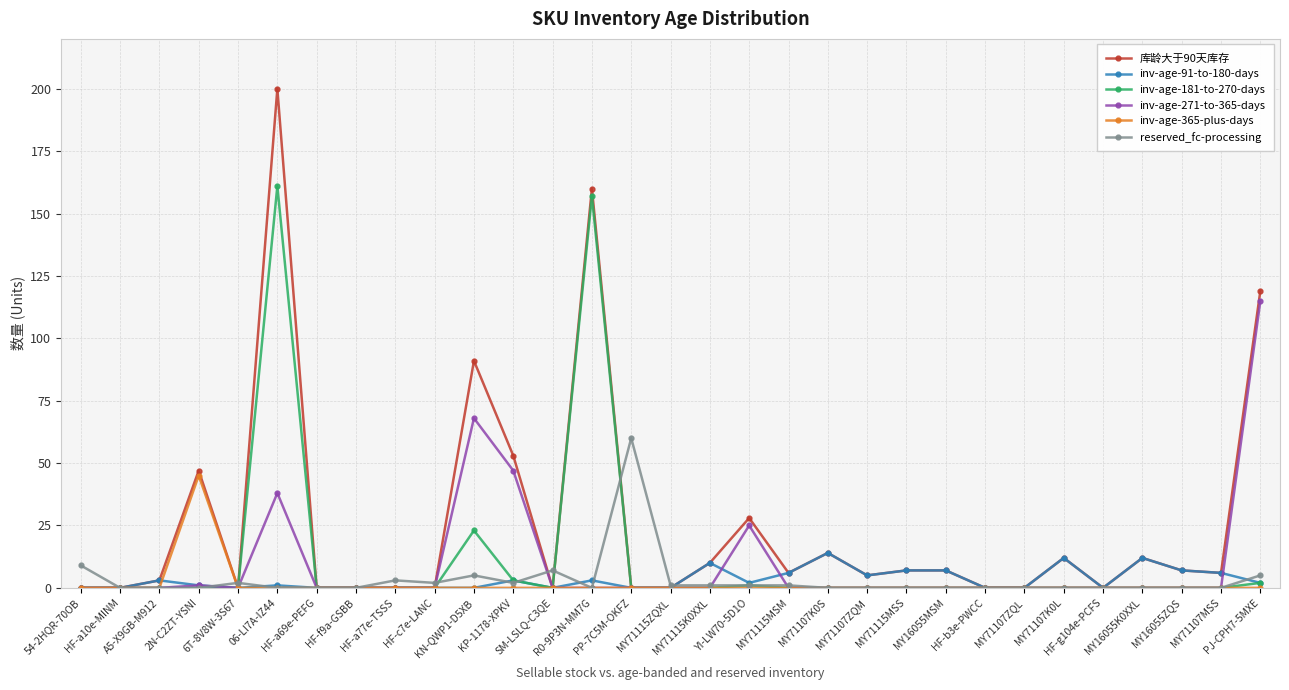

What is the difference between the maximum and minimum values in the reserved_fc-processing series?

60